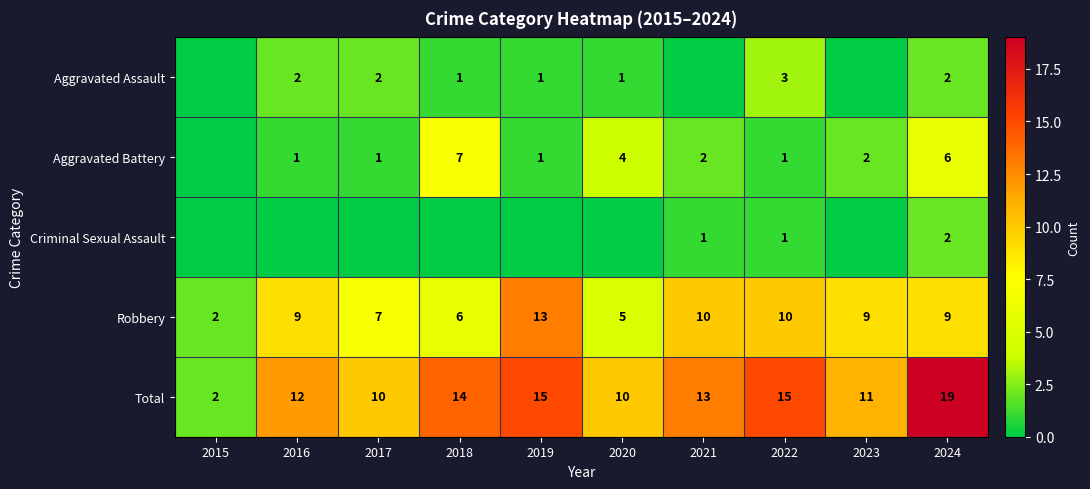

What is the difference between the second highest and second lowest values in the Total series?

5